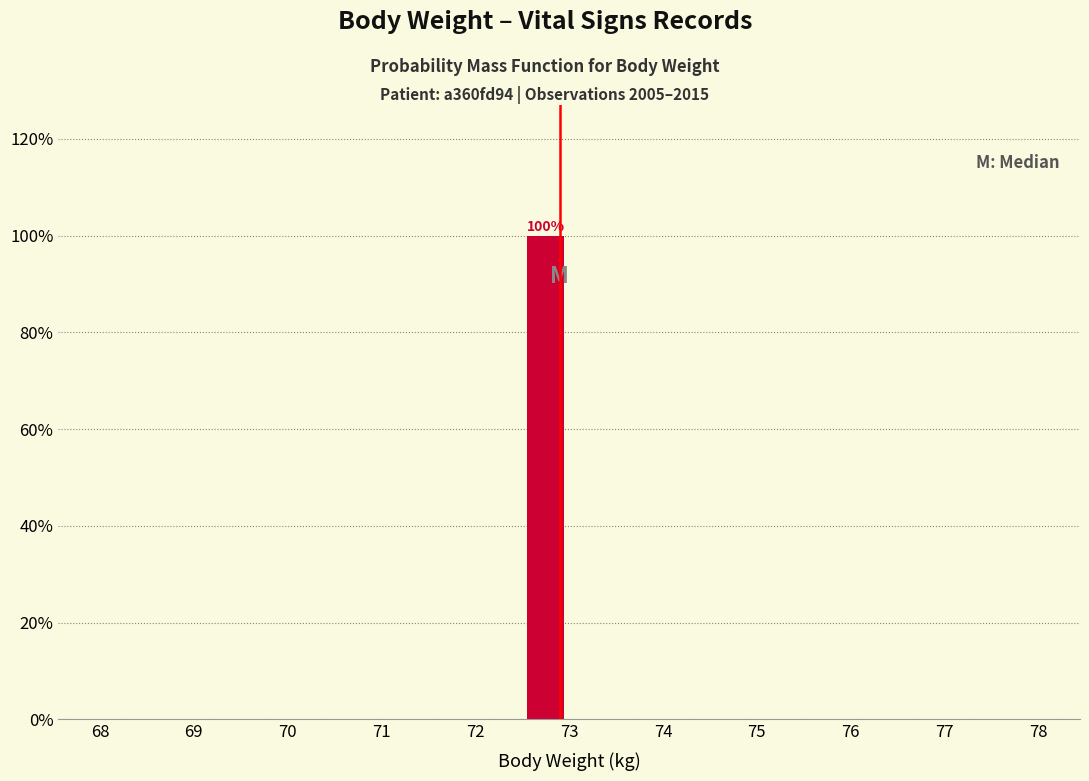

Which range on the x-axis has the tallest bar?

72.5 to 73.0